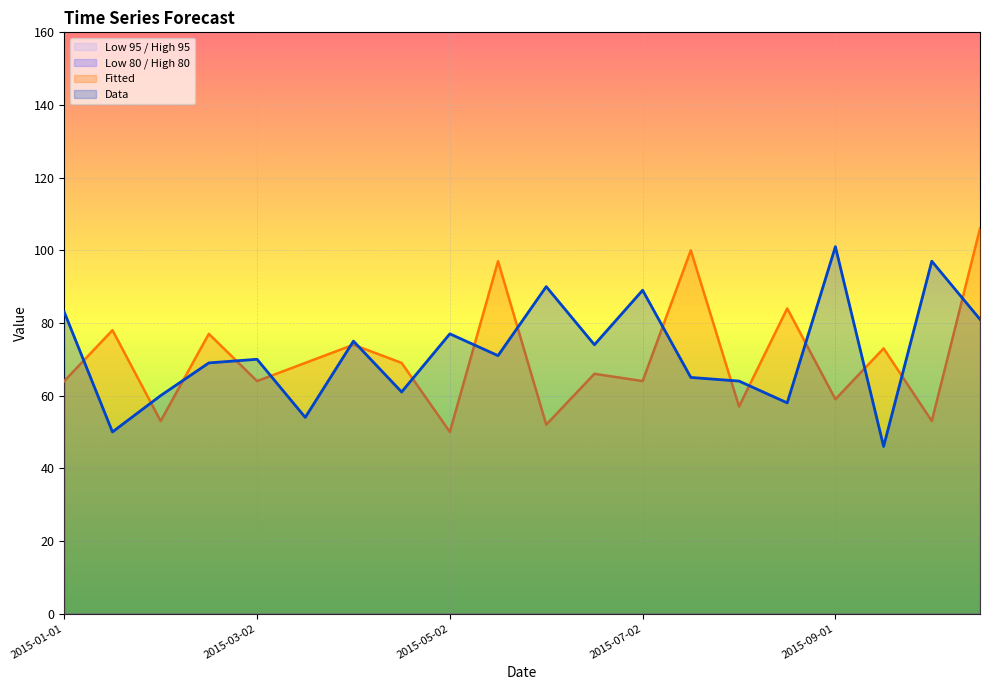

What position from the left is 2015-07-17?

14